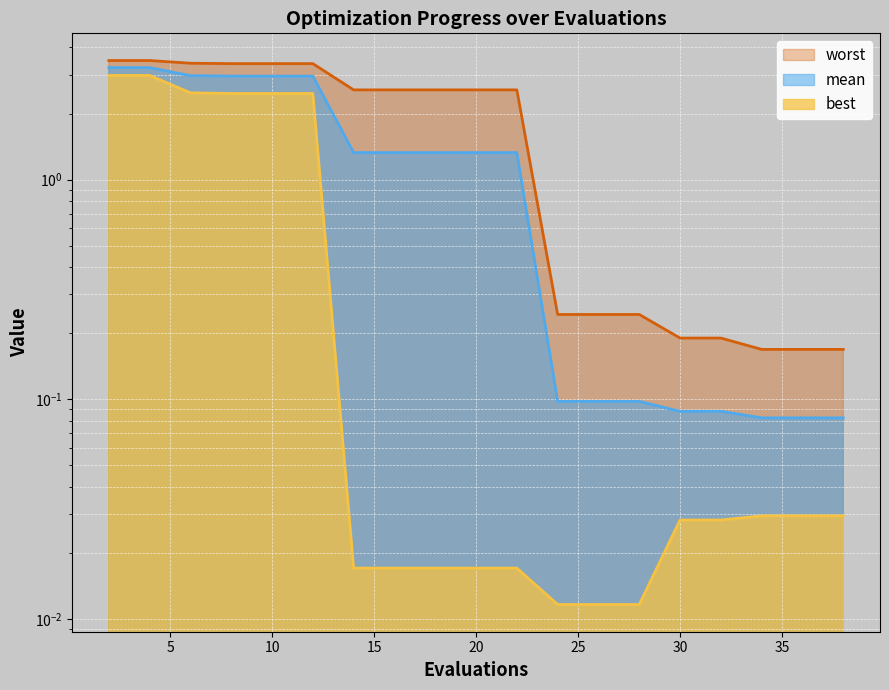

What is the value of the best point at the 2nd from the left?

3.0